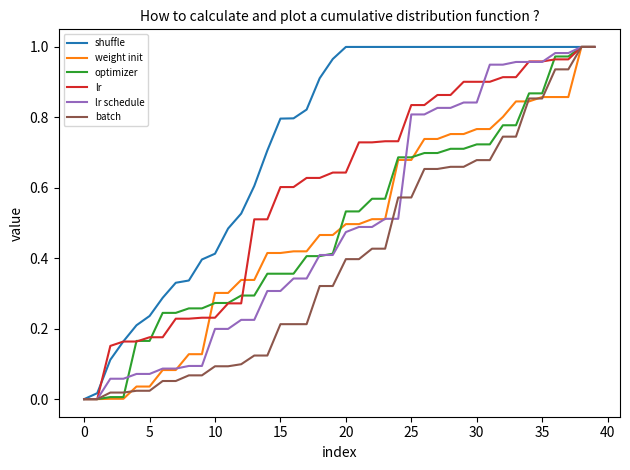

Does the chart have visible grid lines?

No